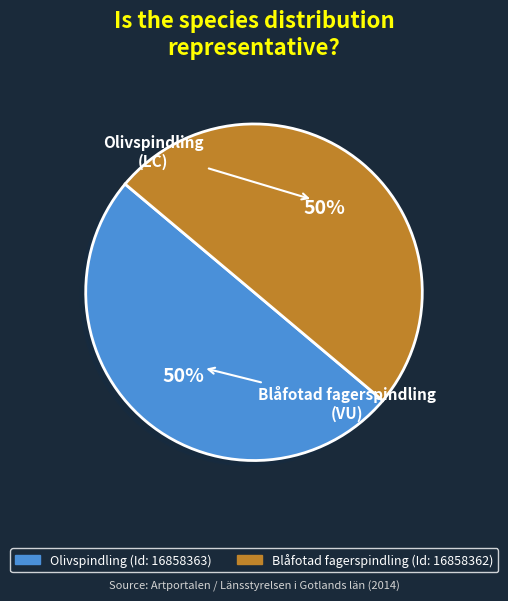

To the nearest percent, what is the average slice percentage?

50%